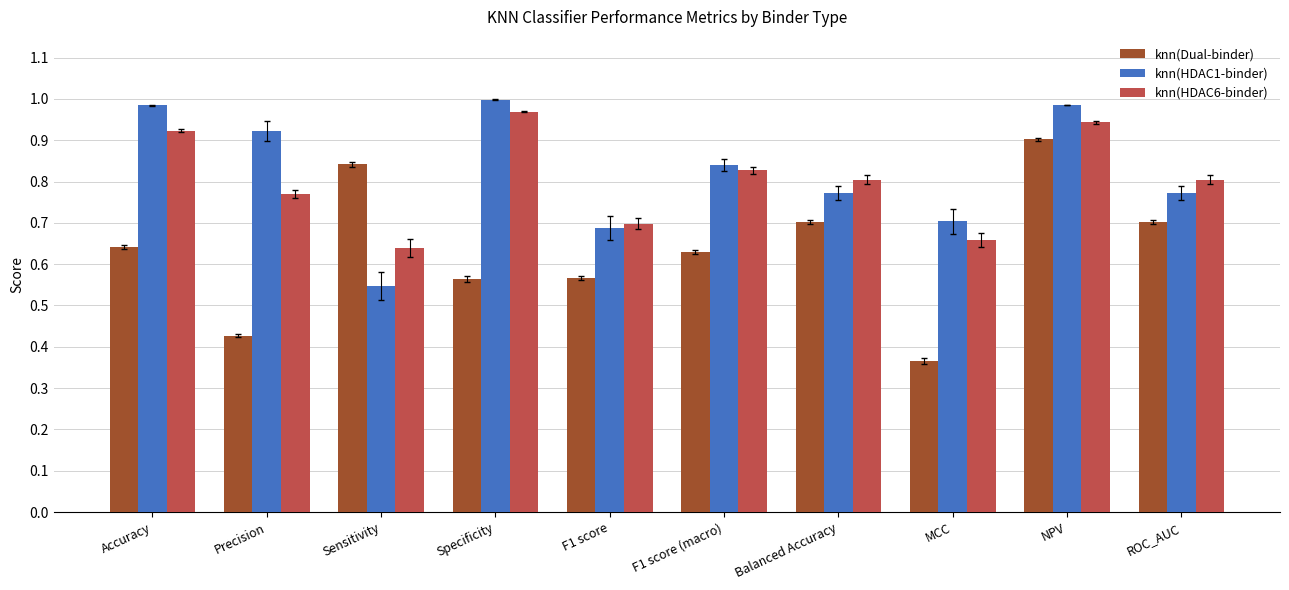

Is it true that knn(HDAC6-binder) equals 0.2 at F1 score (macro)?

False